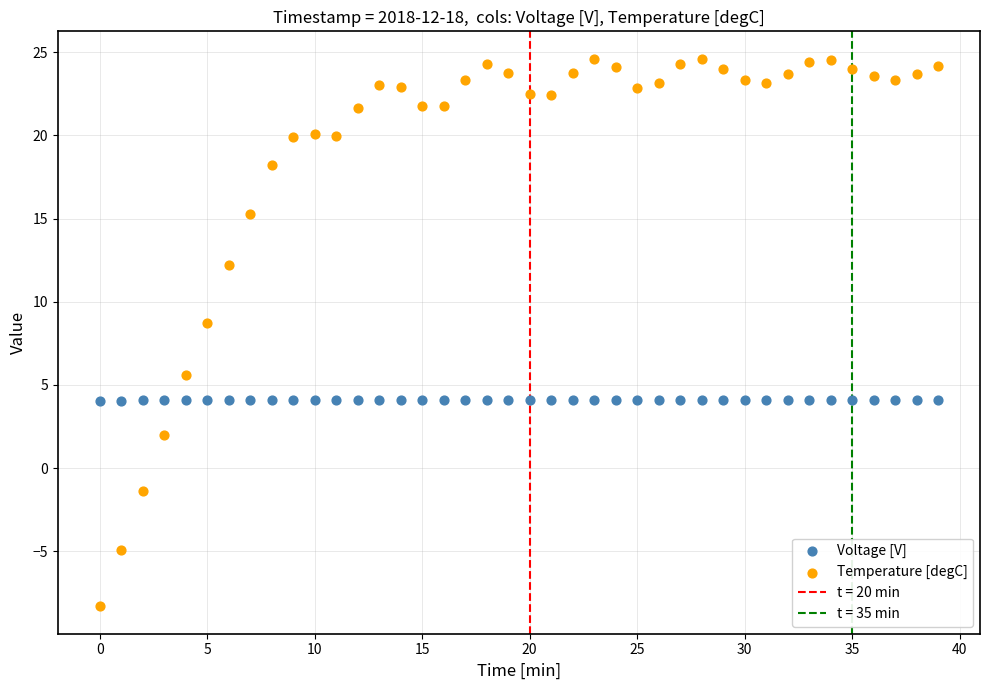

In the Temperature [degC] series, what Y value is closest to 8?

8.7